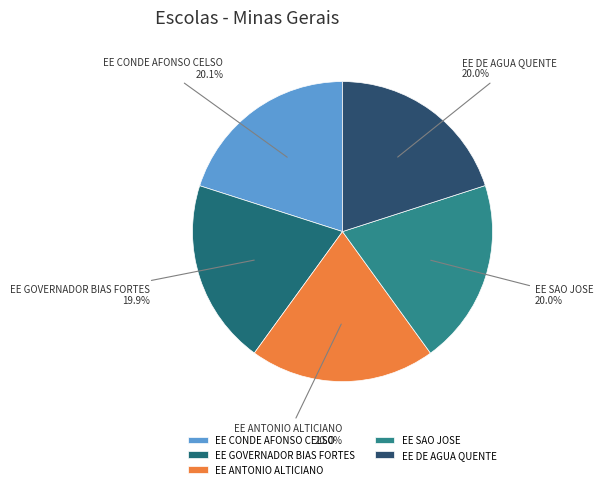

What is the total percentage of EE ANTONIO ALTICIANO and EE GOVERNADOR BIAS FORTES?

39.9%